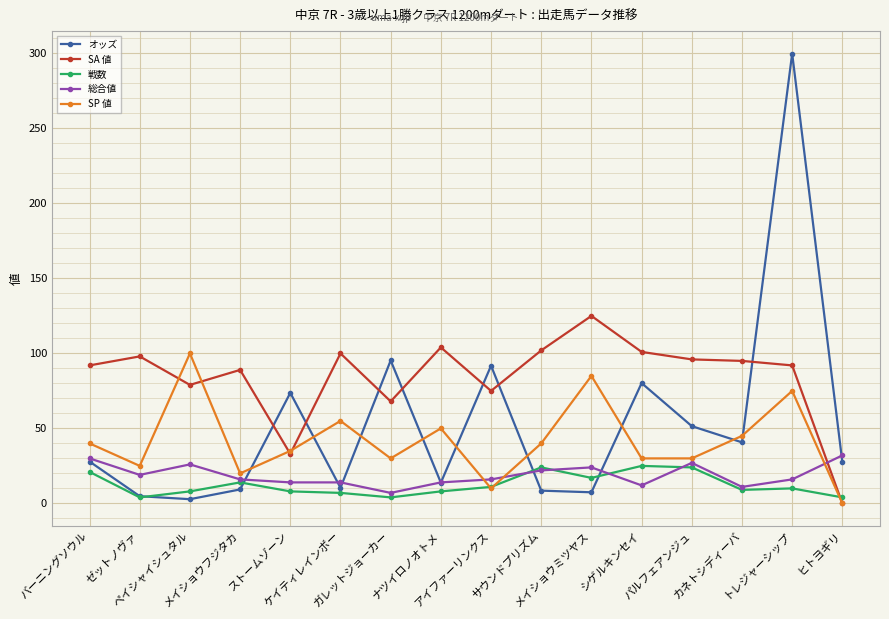

What position from the right is カネトシディーバ?

3